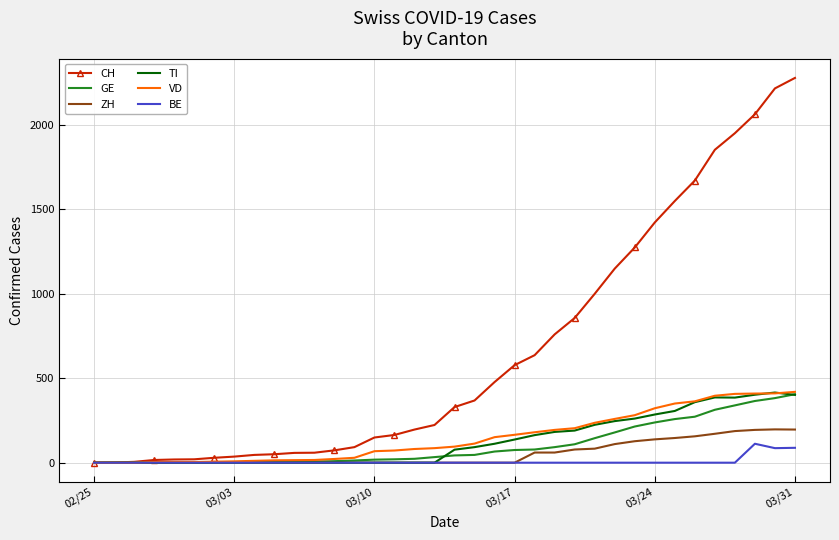

What is the maximum value for ZH?

197